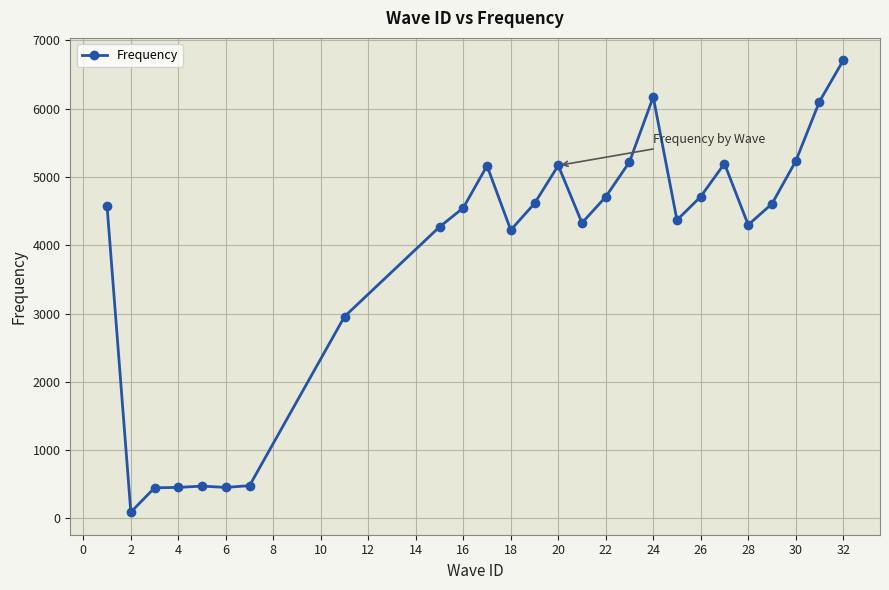

What is the value of the 7th point from the left?

481